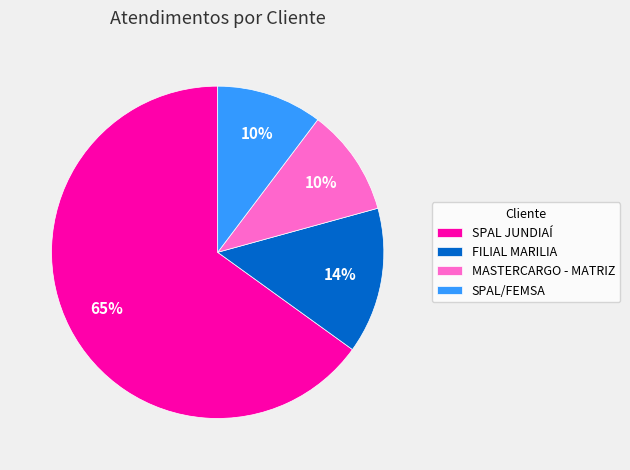

To the nearest percent, what is the average slice percentage?

25%